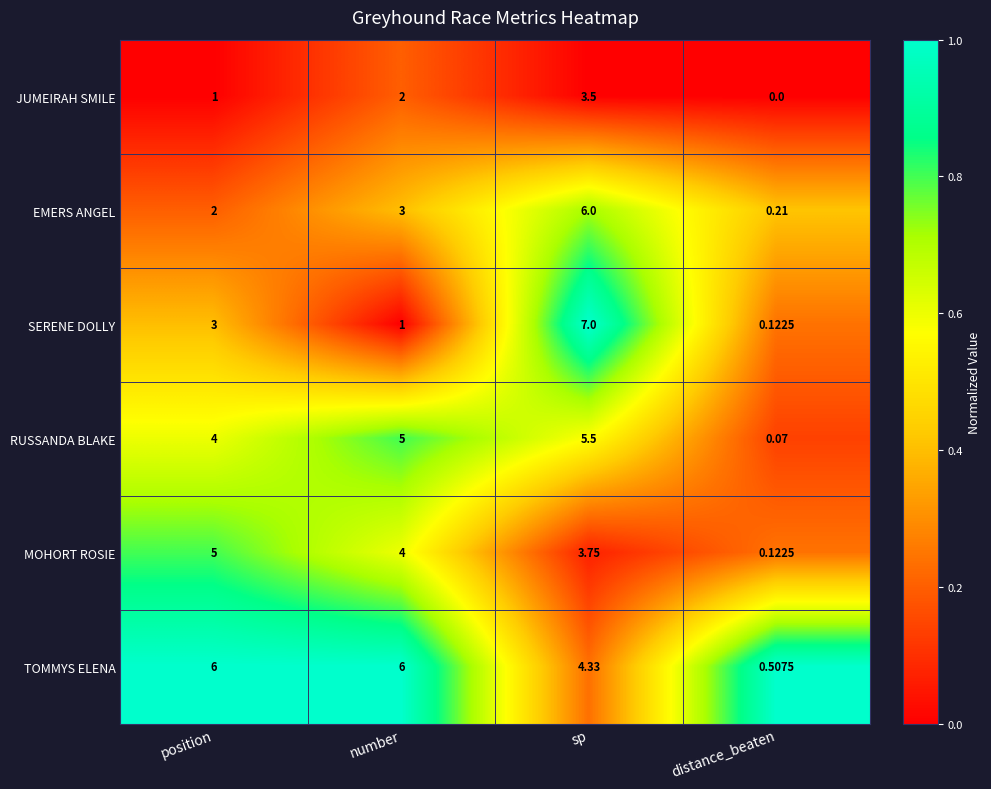

At which label does SERENE DOLLY reach its peak?

sp